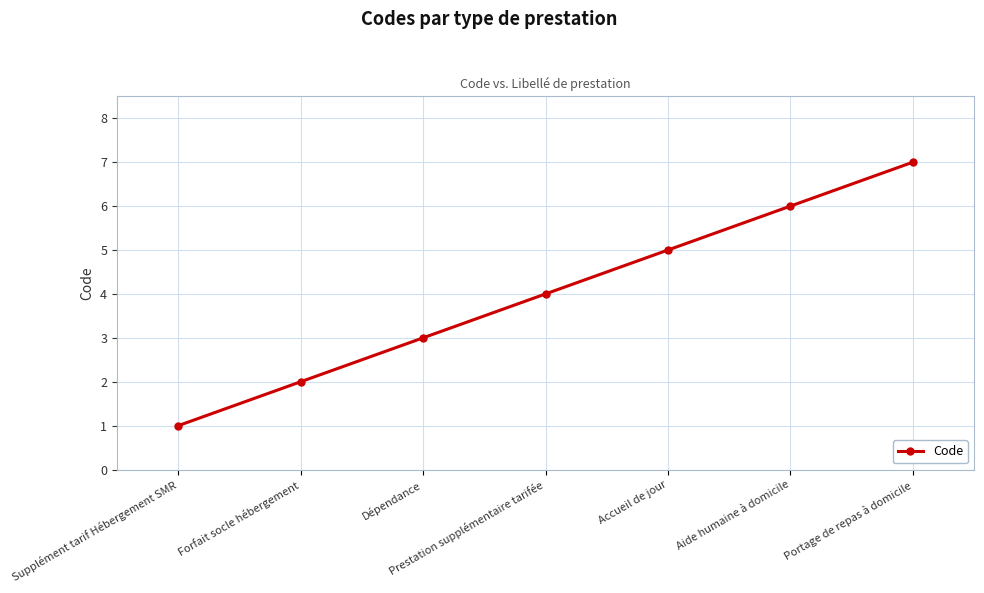

Does the chart display data point markers on the line(s)?

Yes